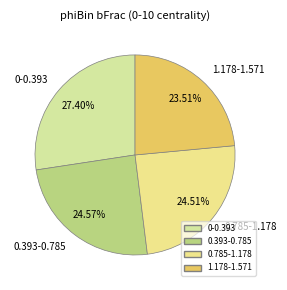

Is it true that 0.785-1.178 is 37% of the pie?

False